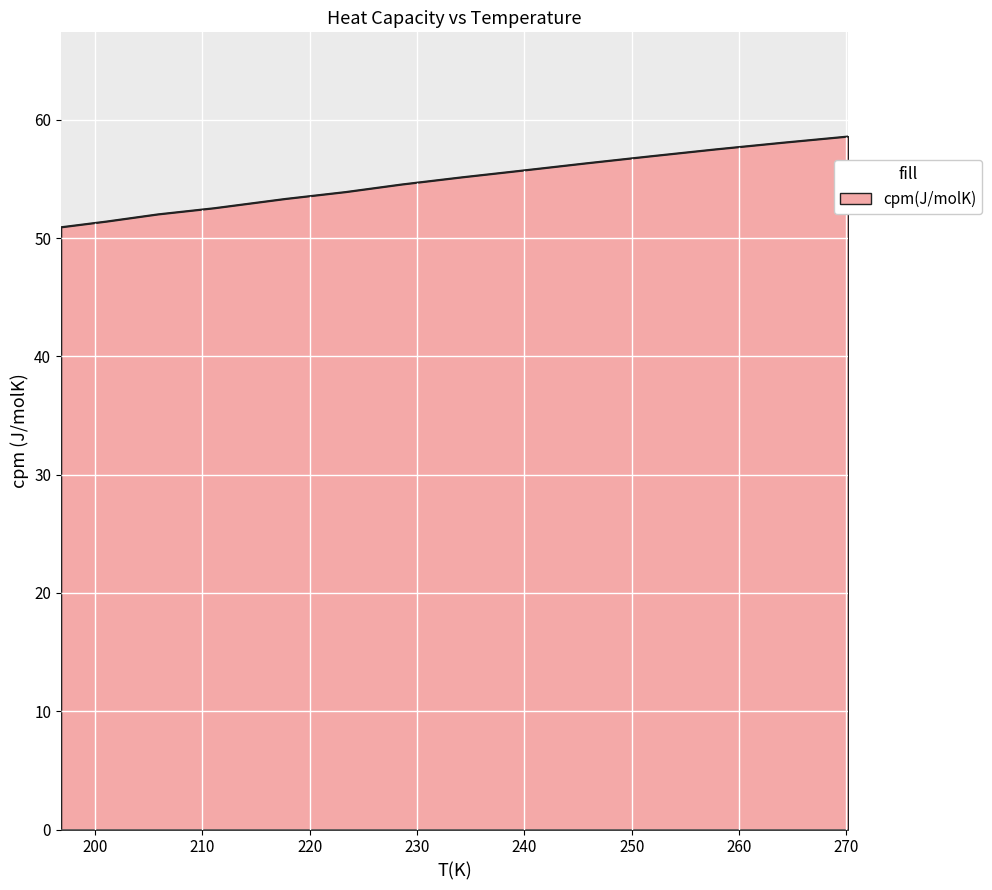

True or false: there are more than 2 points higher than both neighbors.

False